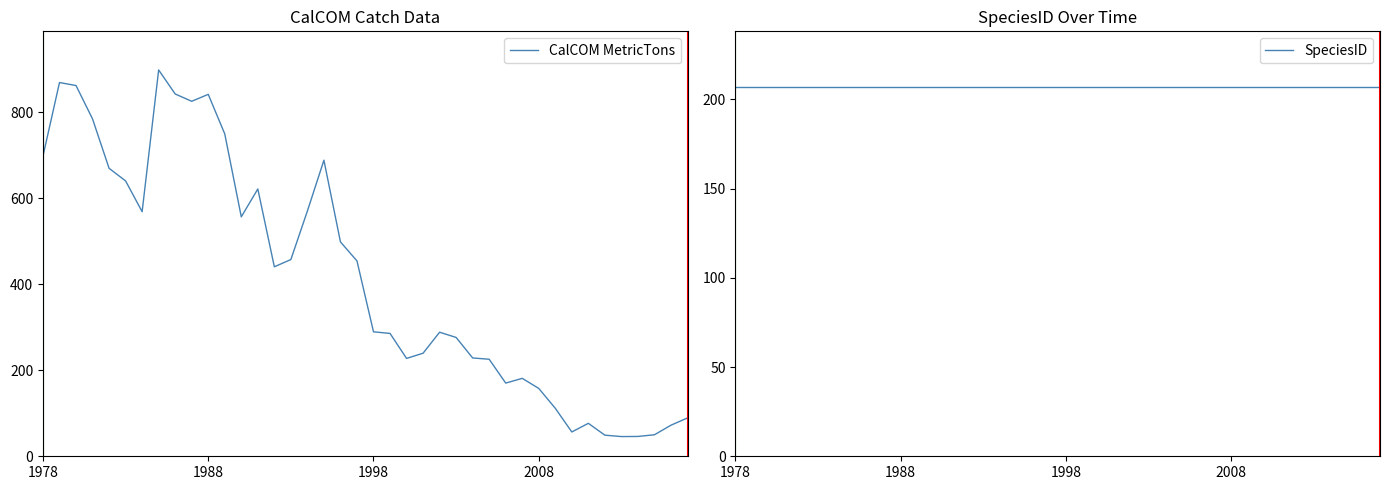

Between 7 and 33, which series saw the biggest shift?

CalCOM MetricTons